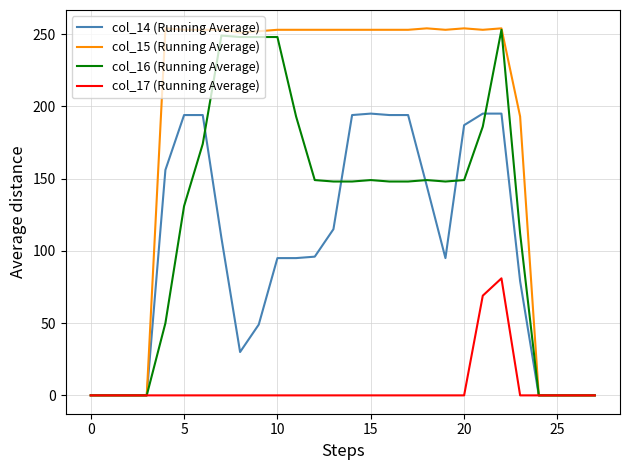

Which series has the largest range (max minus min)?

col_15 (Running Average)